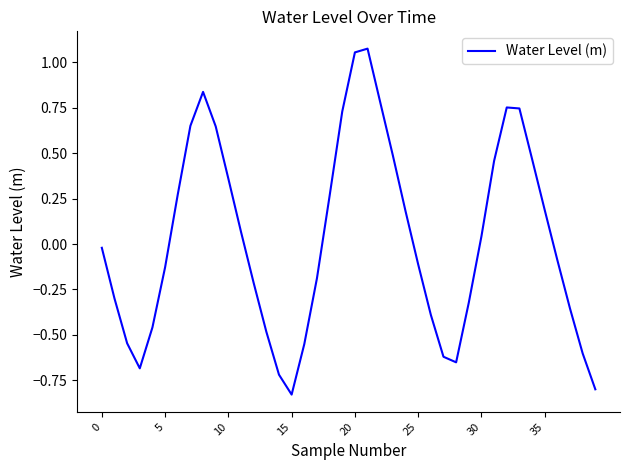

What is the difference between the maximum and minimum values?

1.9